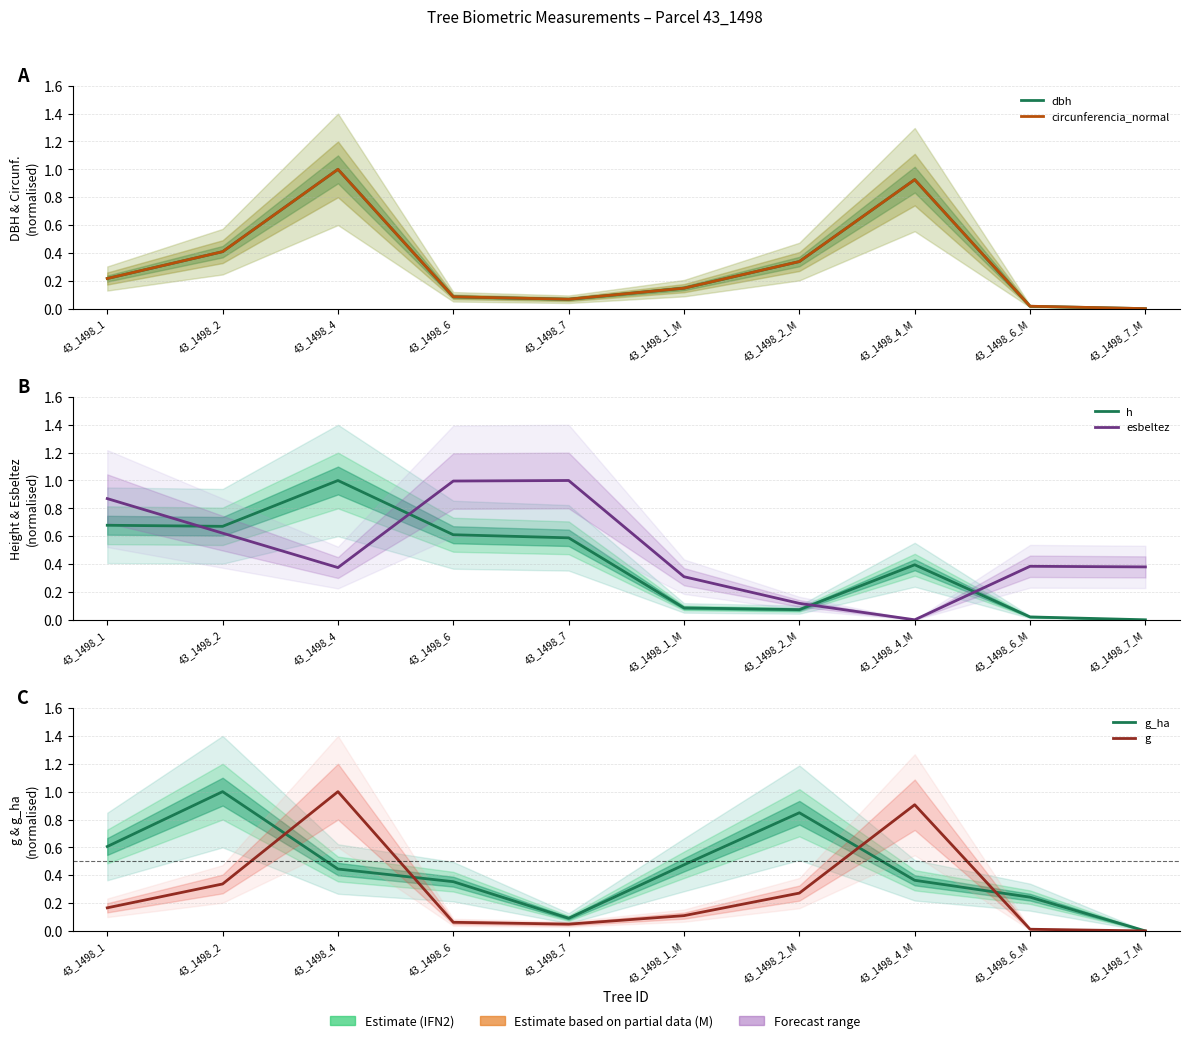

The value of circunferencia_normal at 43_1498_2 is 0.7. True or false?

False